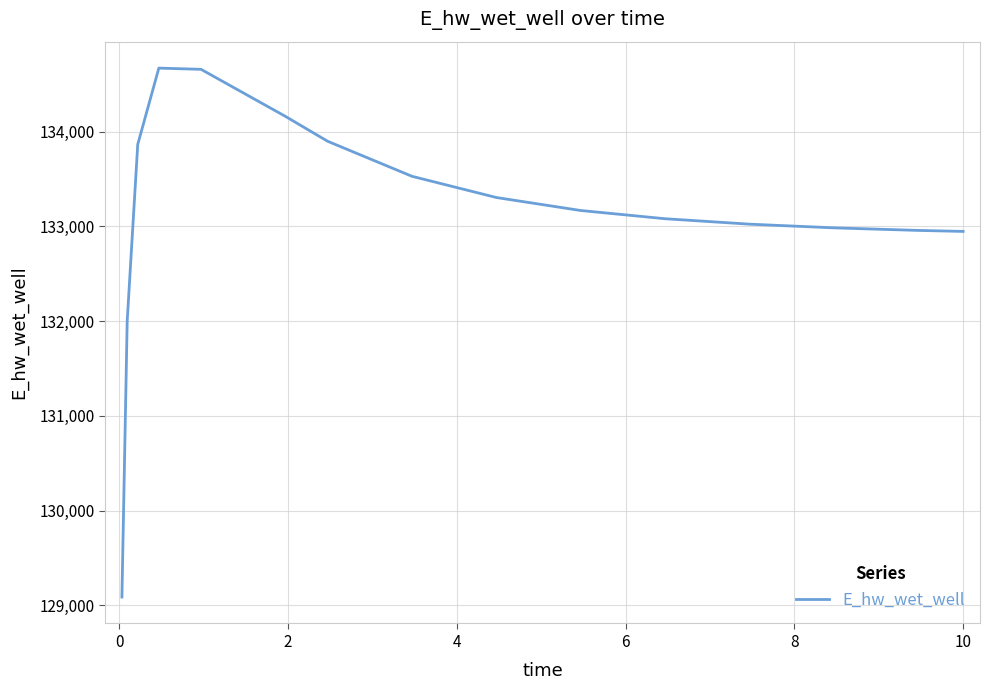

What is the minimum value shown in the chart?

129086.4